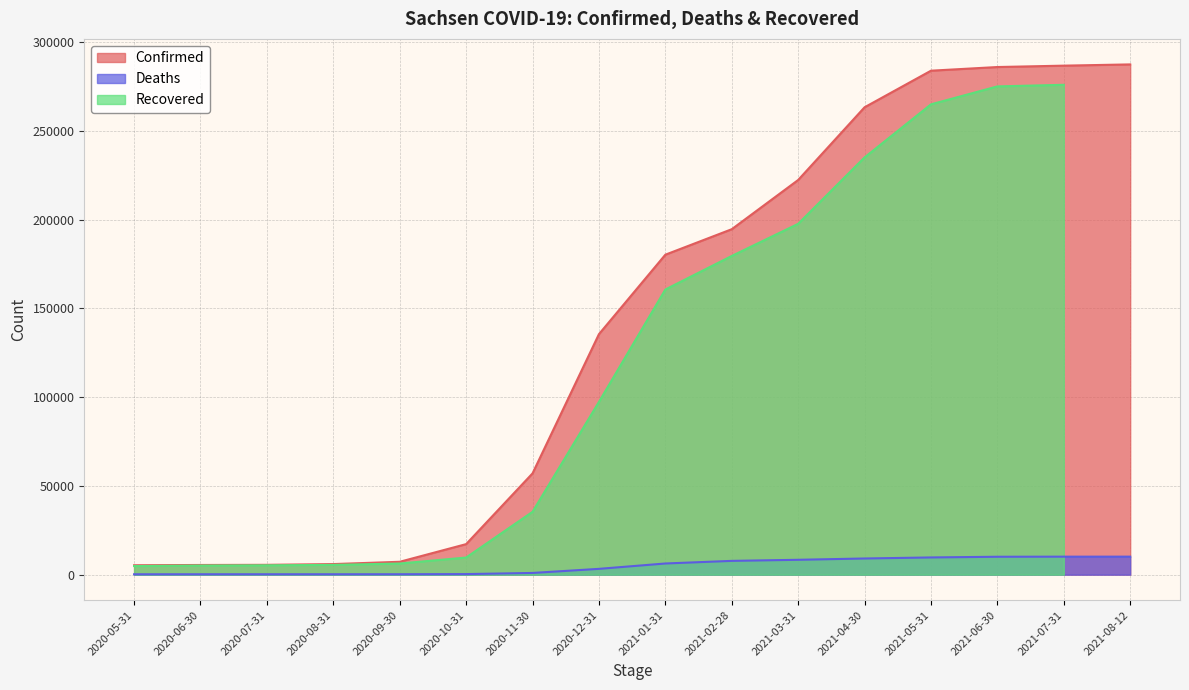

What is the highest value of the Deaths series?

10145